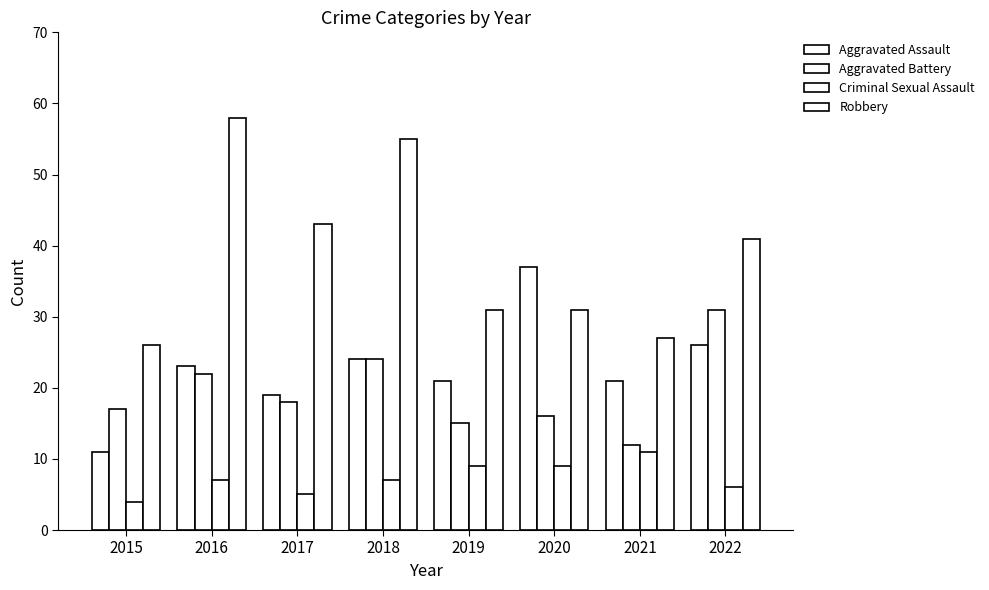

How many data points does each series have?

8